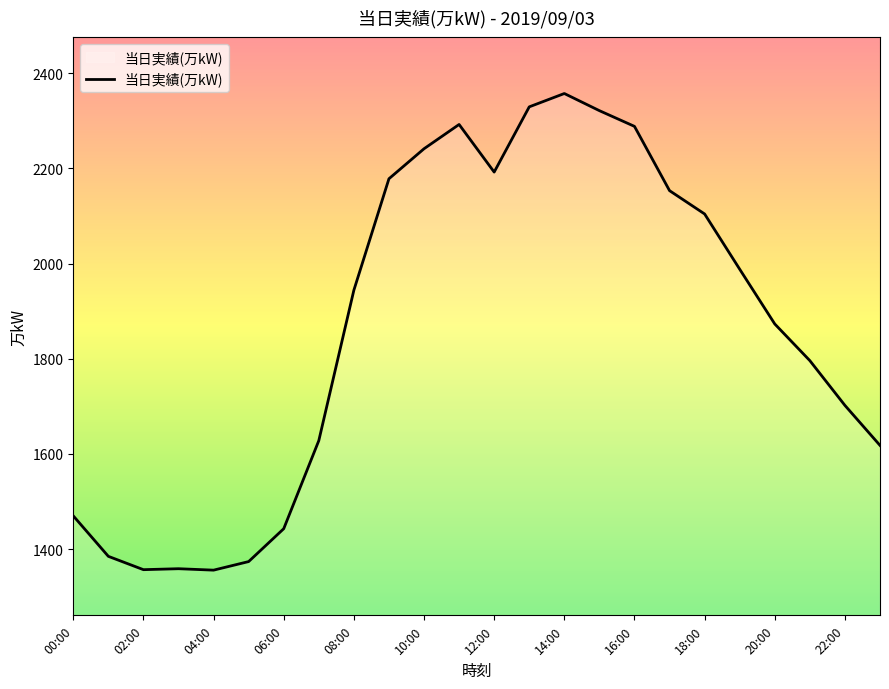

What is the greatest value displayed?

2357